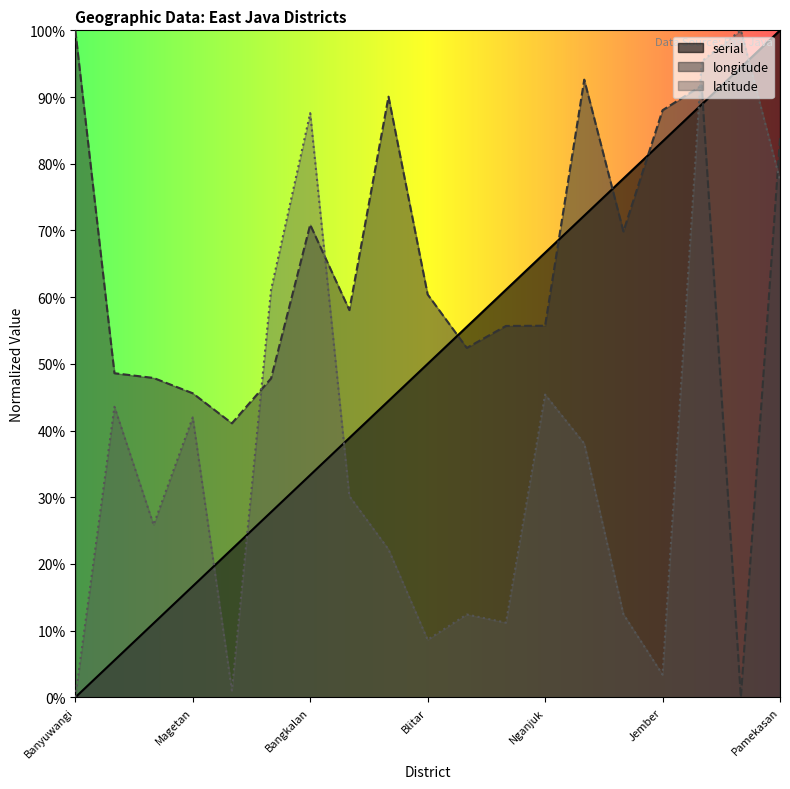

What is the average value of the latitude series?

0.4